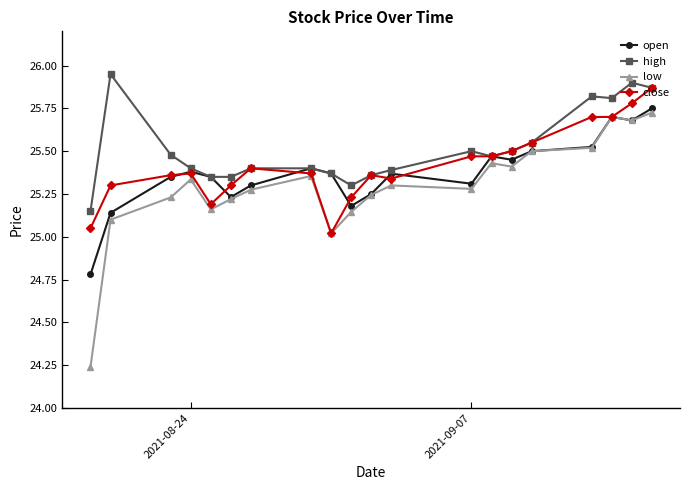

True or false: low has more than 0 interior local peaks.

True